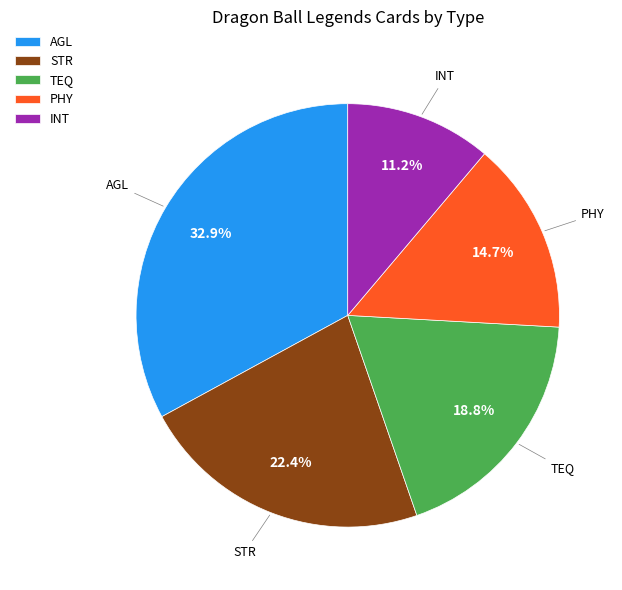

The PHY slice represents 23% of the pie. True or false?

False